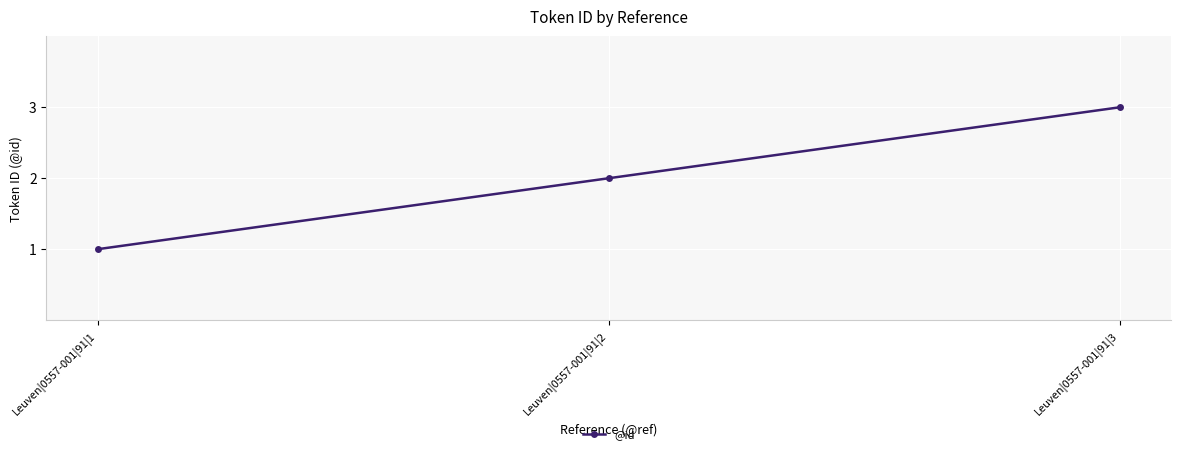

What is the greatest value displayed?

3